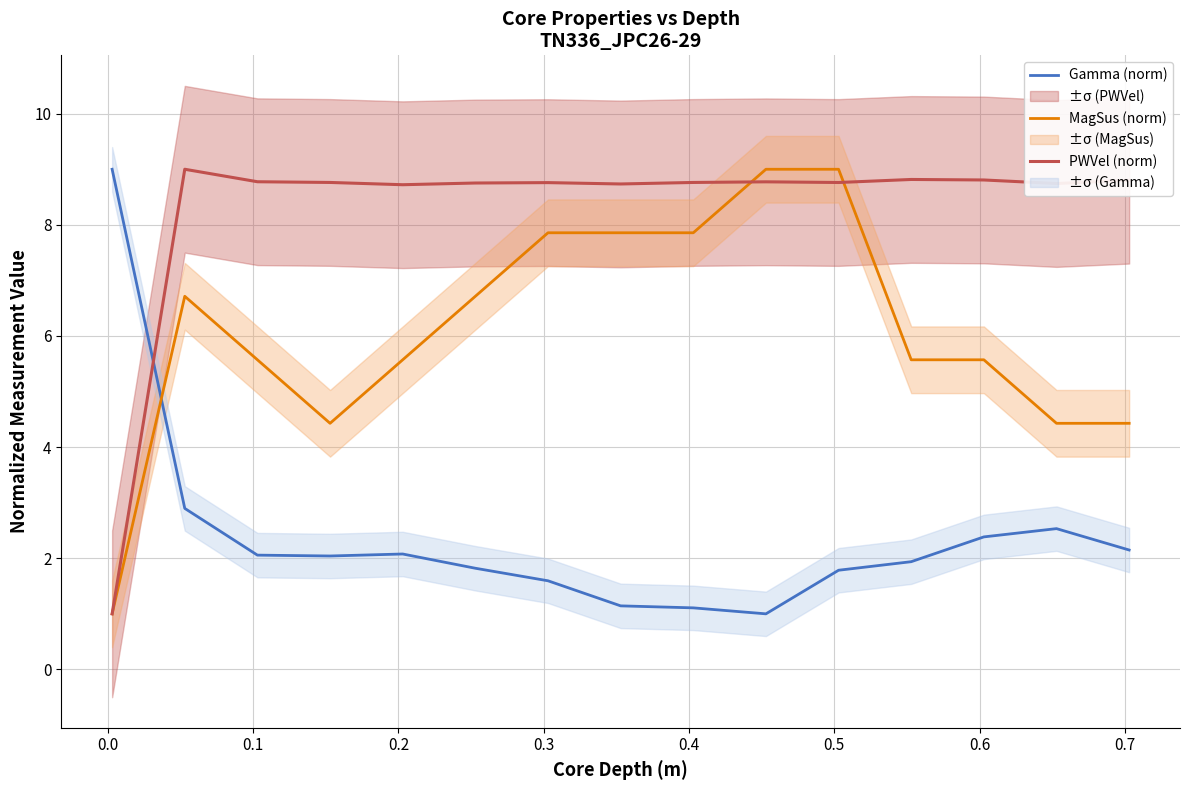

What is the difference between the maximum and minimum values in the Gamma (norm) series?

8.0